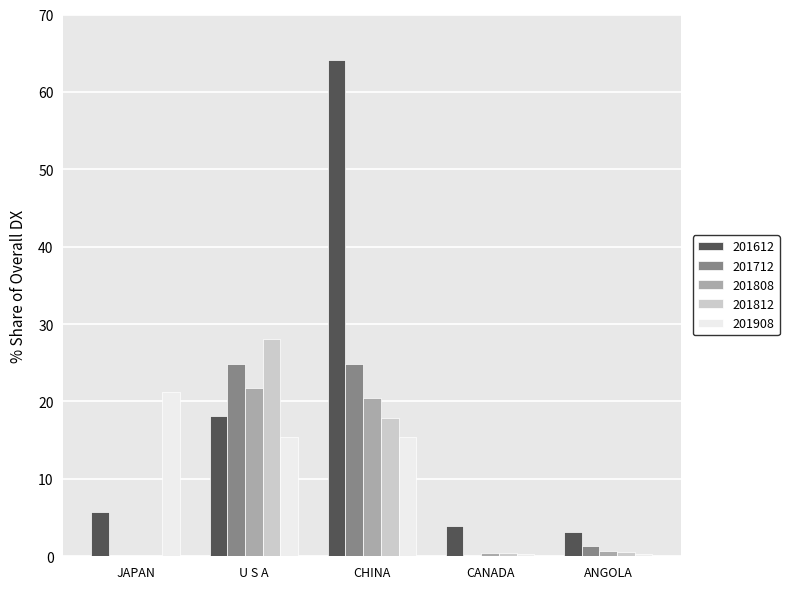

Which series has the largest range (max minus min)?

201612